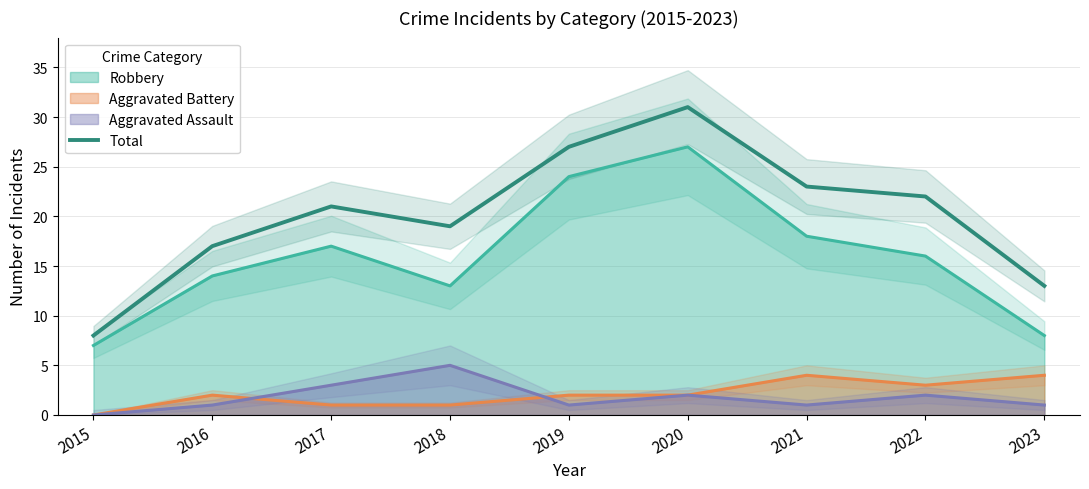

What value does the data have at 2018, to the nearest 10?

20